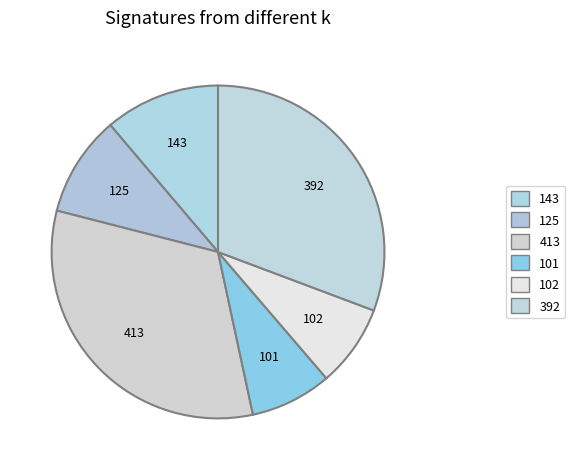

To the nearest percent, what is the combined percentage of 413 and 101?

40%